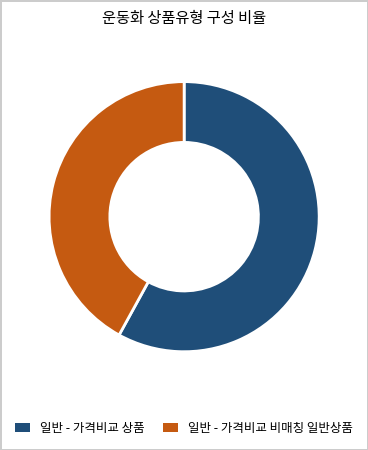

Is there a majority slice in this chart?

Yes